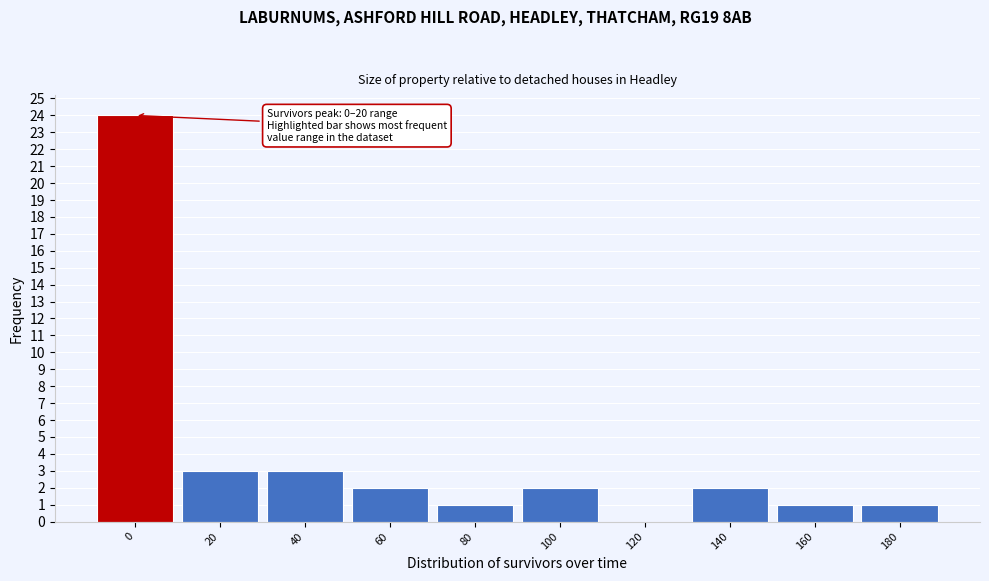

Reading left to right, transcribe all the data shown in this chart.

0=24	20=3	40=3	60=2	80=1	100=2	120=0	140=2	160=1	180=1